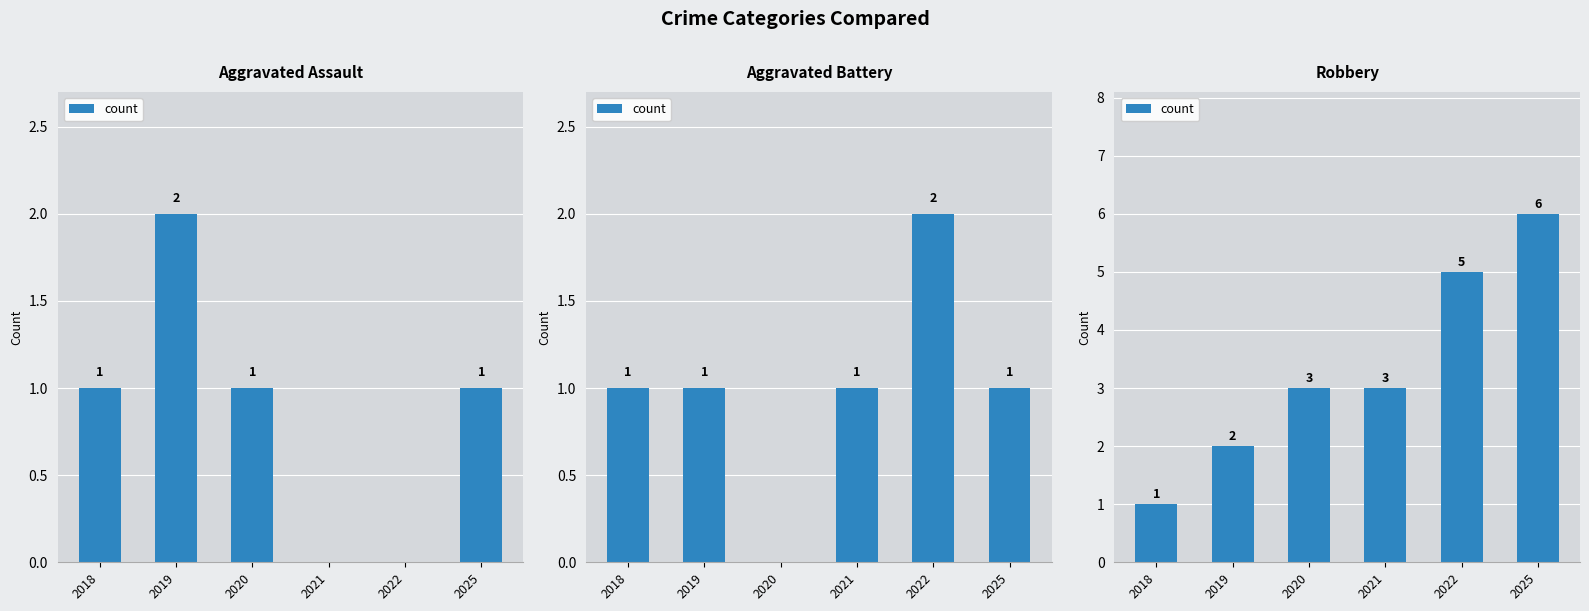

What is the value of the 1st bar from the left?

1